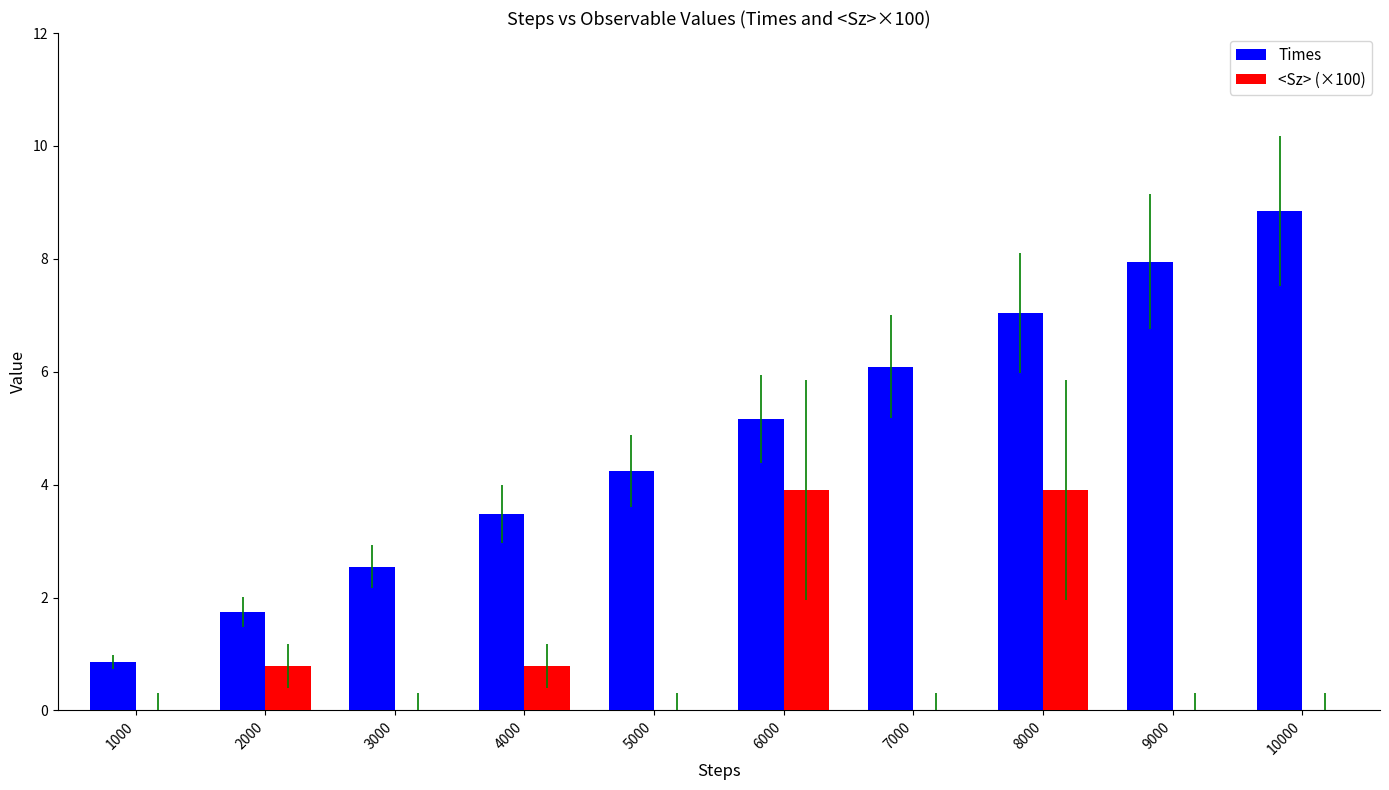

Which series has the widest spread of values?

Times